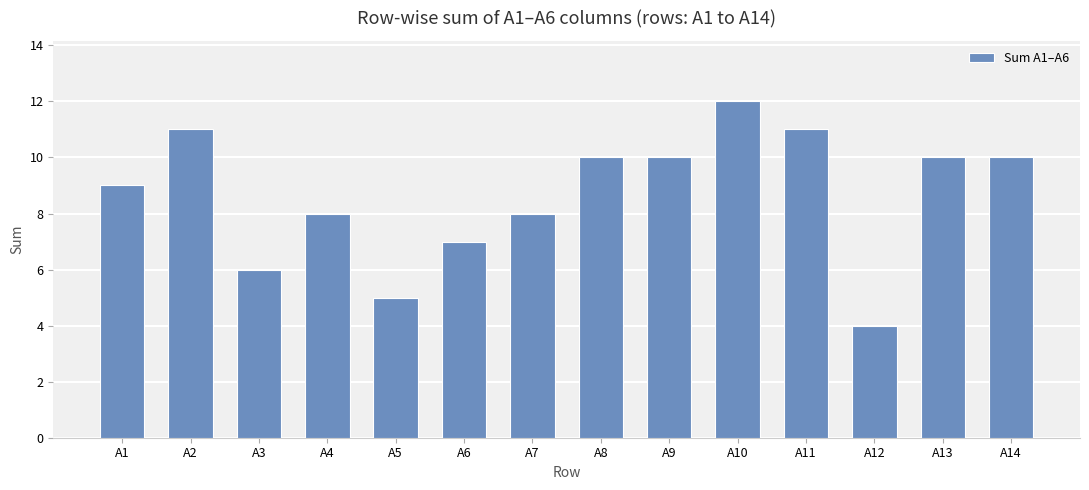

What is the sum of all values?

121